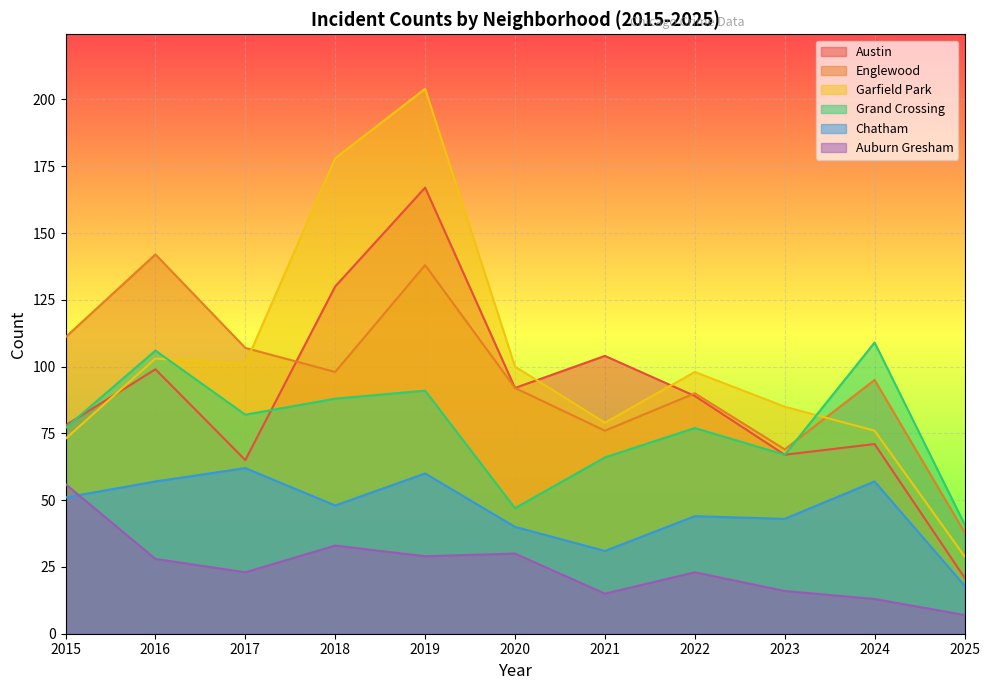

Count the number of data series in this chart.

6